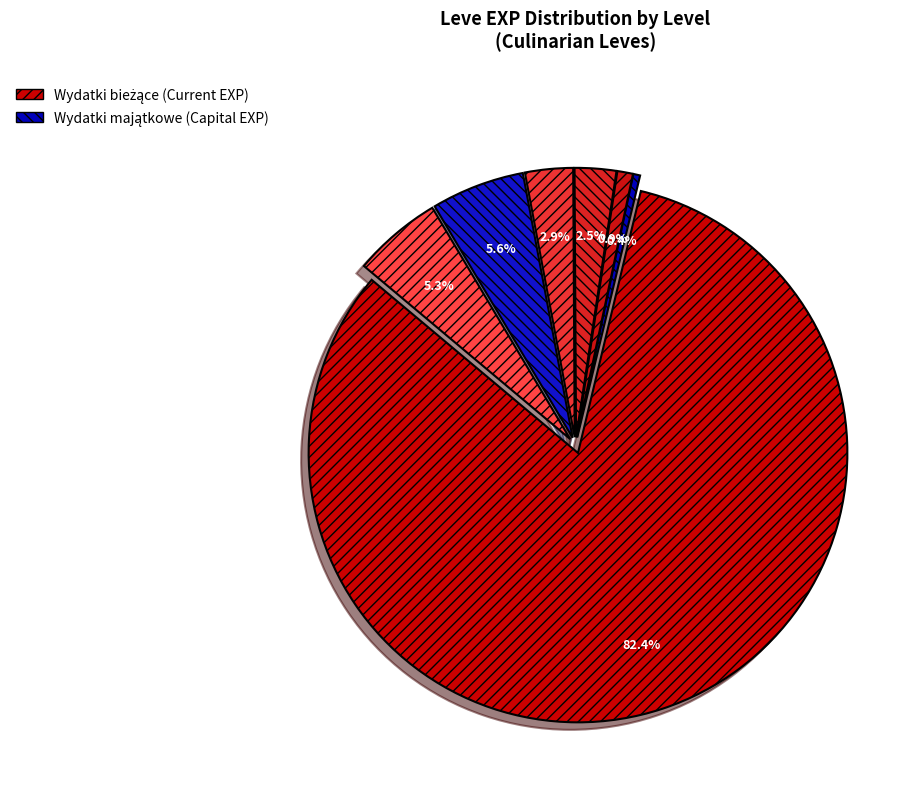

Combined, do Level 30 and Level 20 account for over 50%?

No